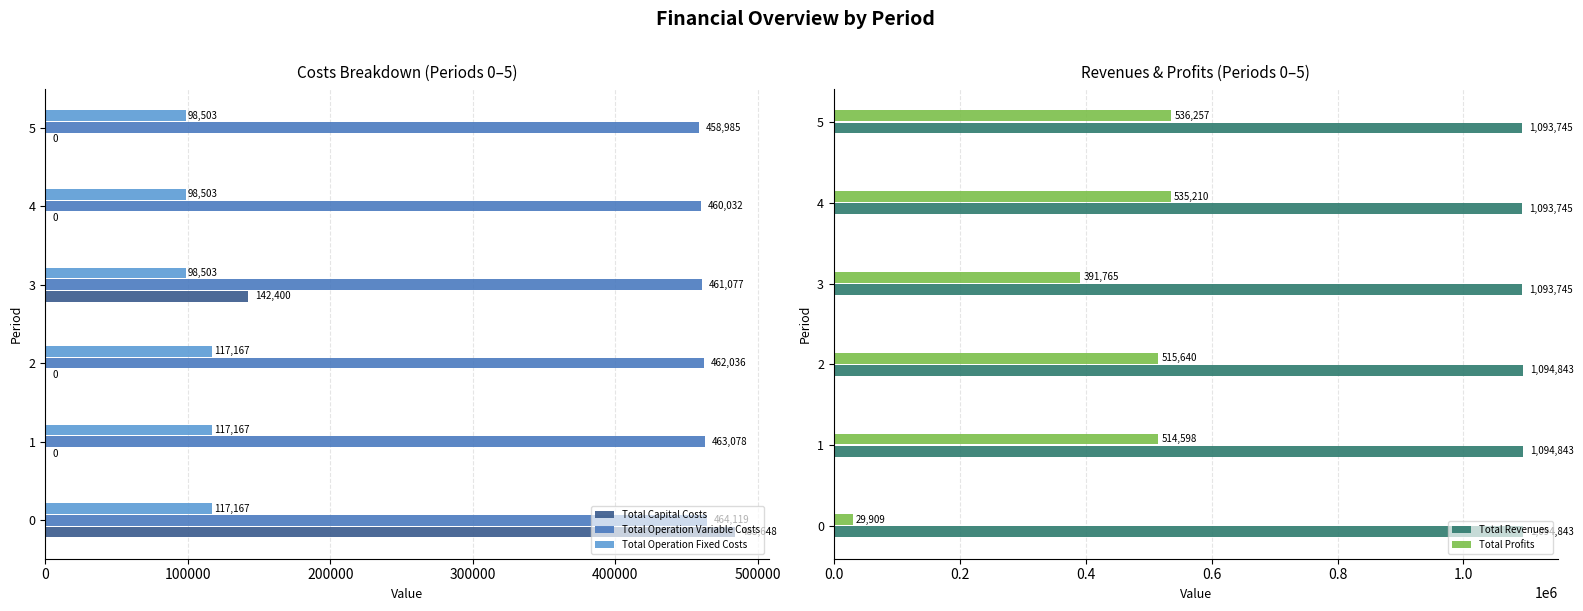

What is the average value of the Total Operation Fixed Costs series?

107835.1